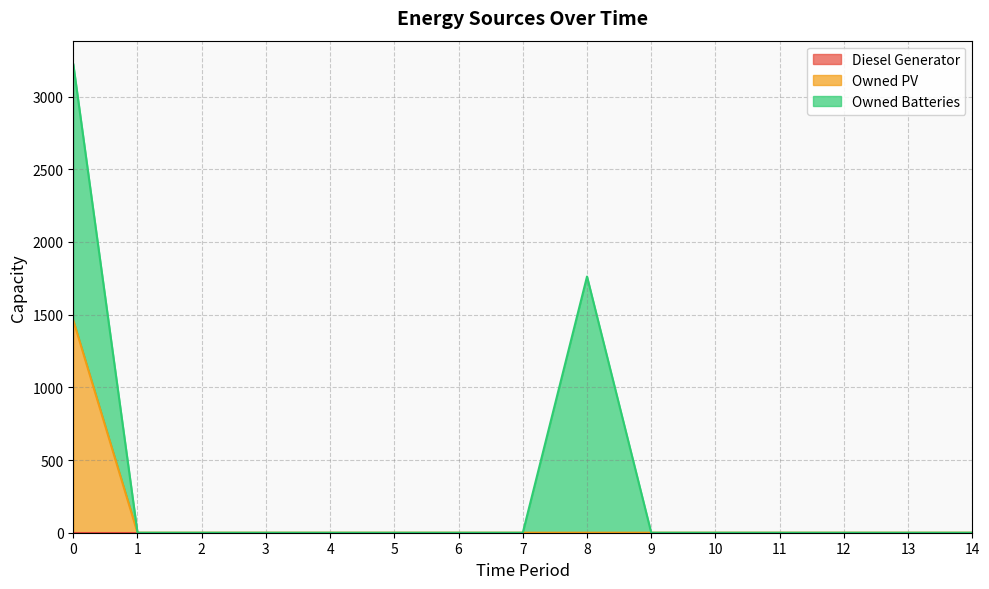

The Owned Batteries series shows 0 at 4. True or false?

True